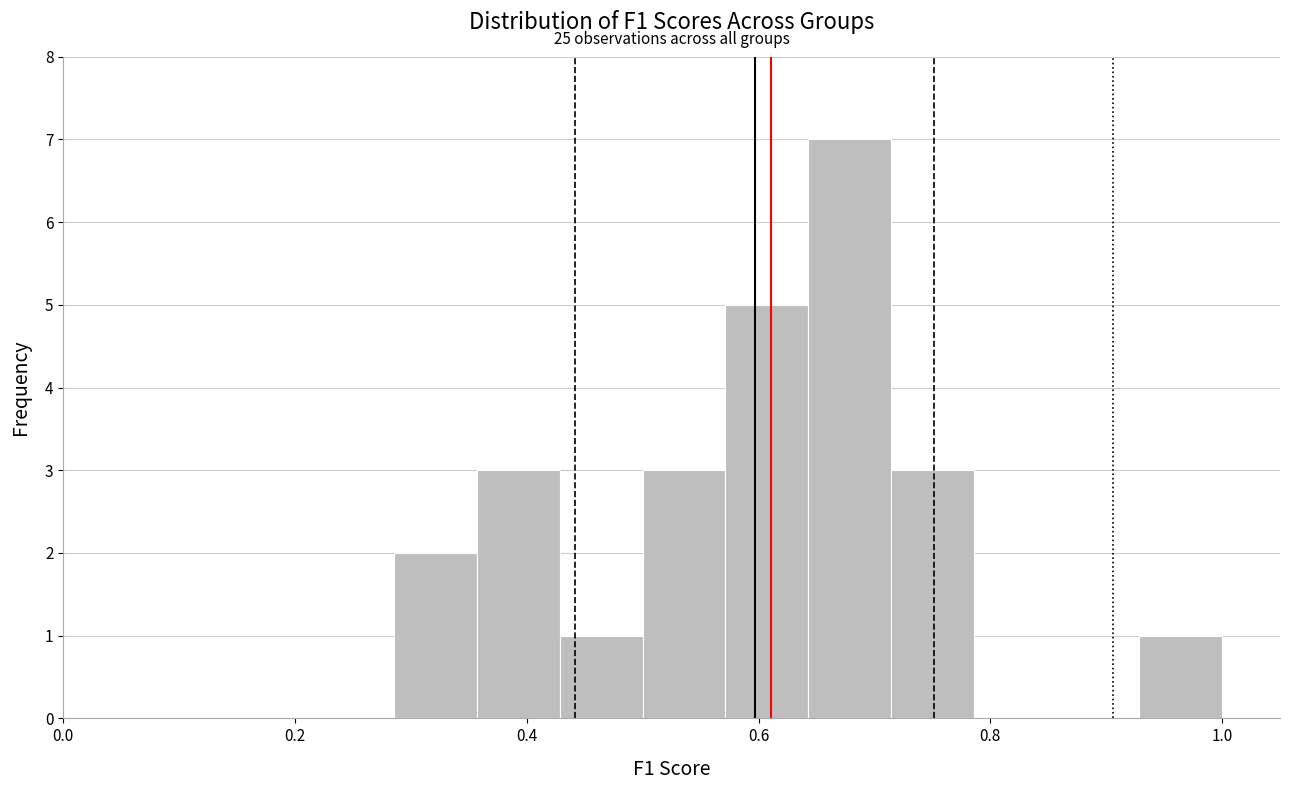

Around what value on the x-axis is the tallest bar? Give the approximate position of its centre, as read against the axis.

0.68